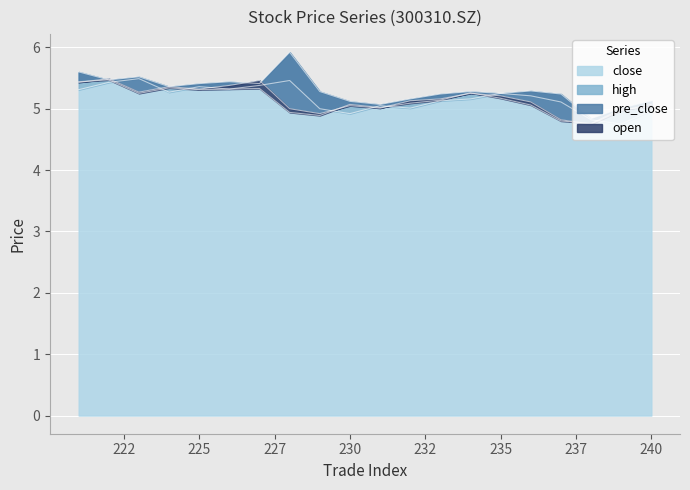

How many interior local peaks does the open series have?

5